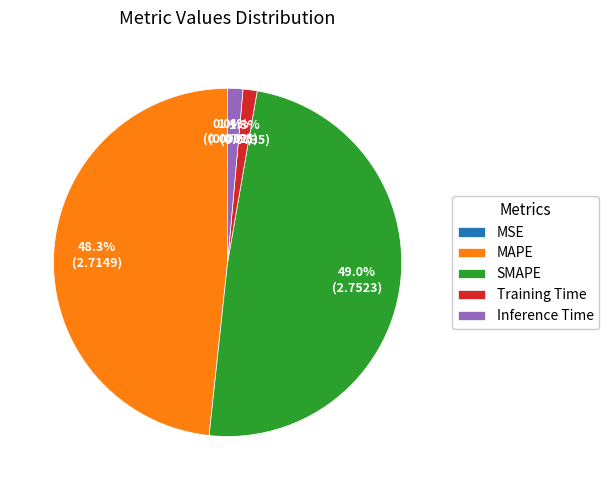

Combined, what portion of the pie is SMAPE and Training Time?

50.3%